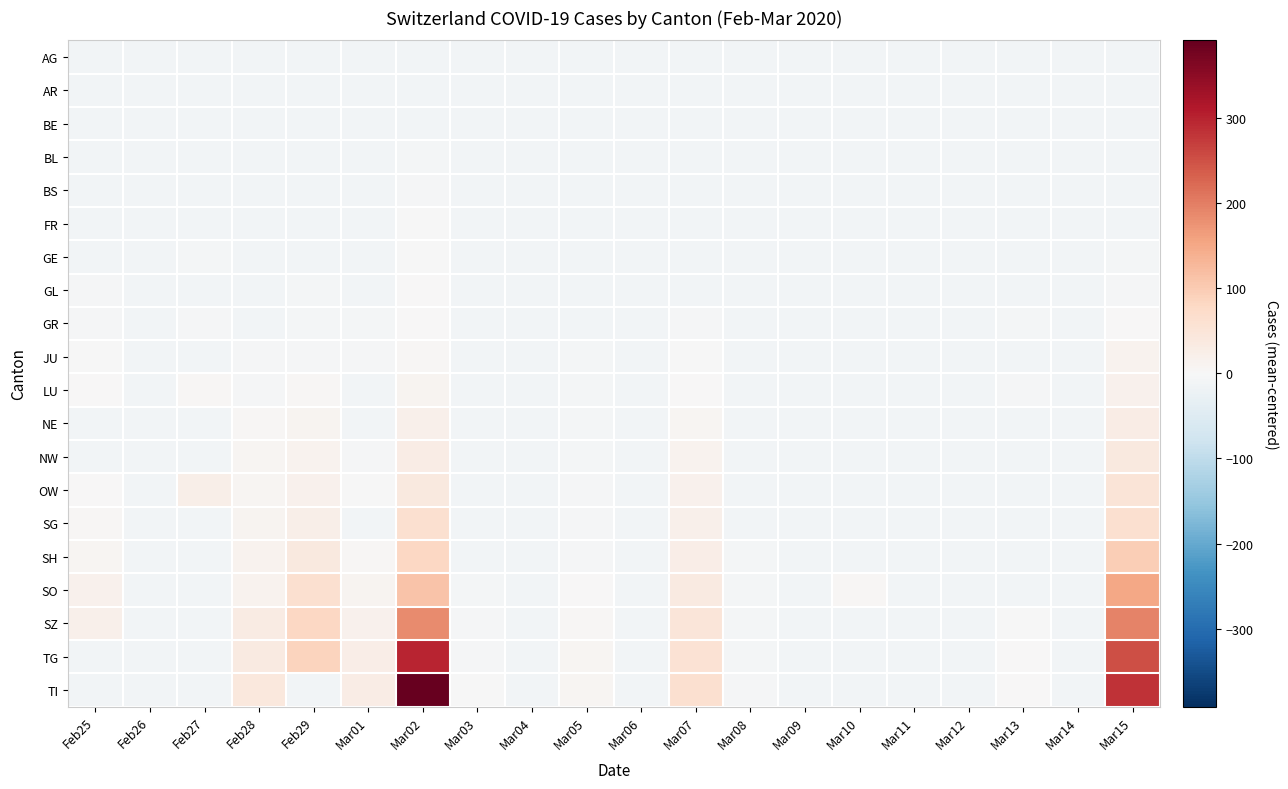

What is the difference between the highest and lowest values at Mar08?

8.0